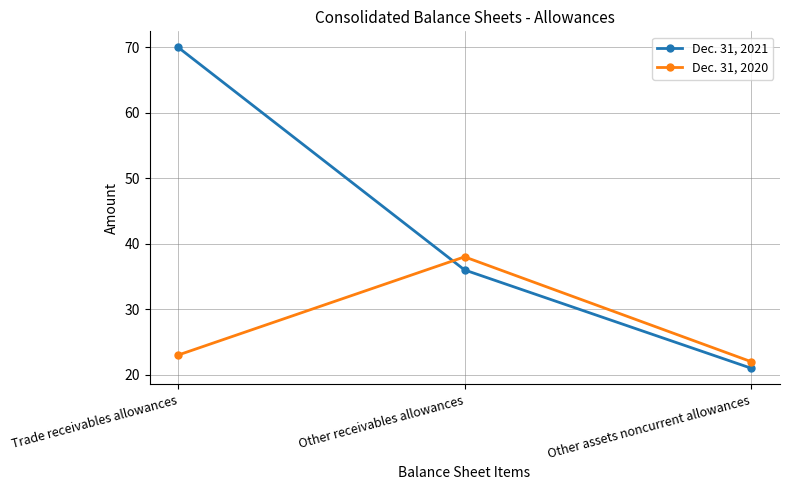

Is this an area chart (filled region under the line)?

No